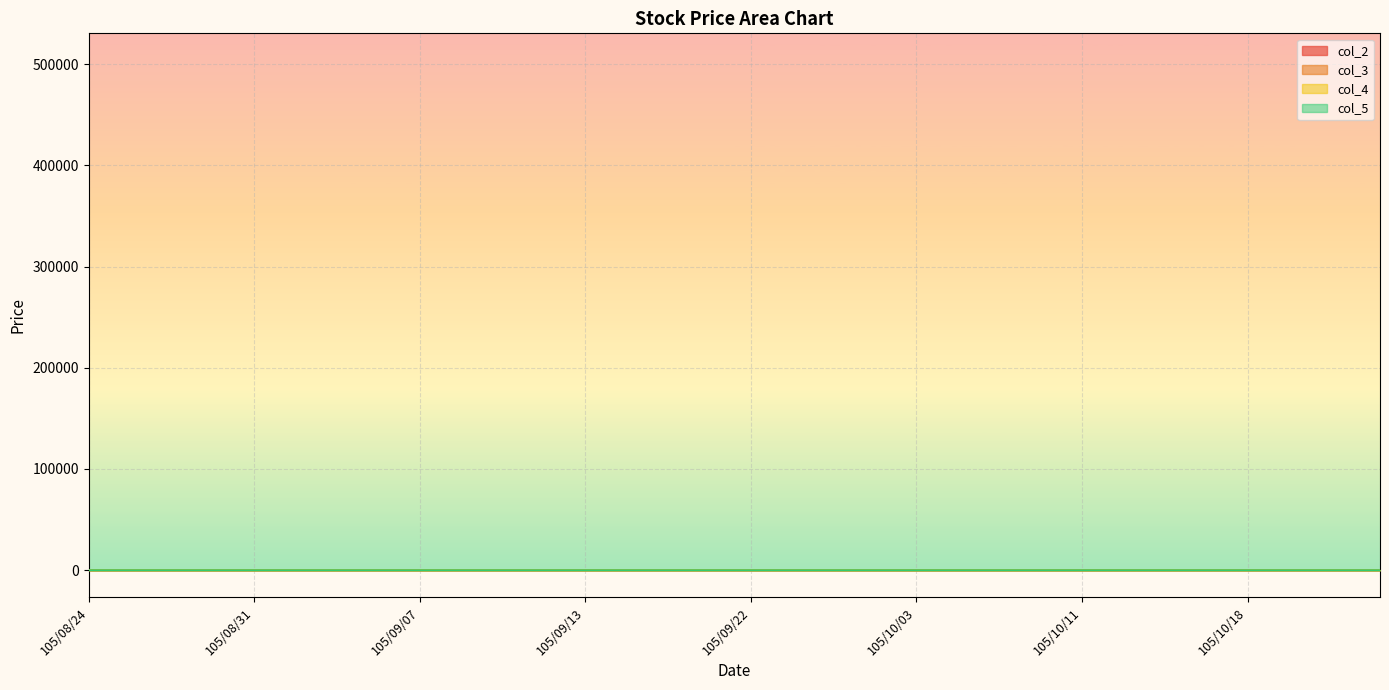

Is this an area chart (filled region under the line)?

No